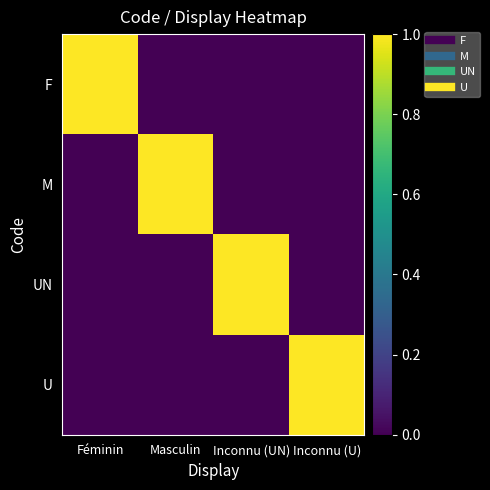

Which series has the largest total across all categories?

F